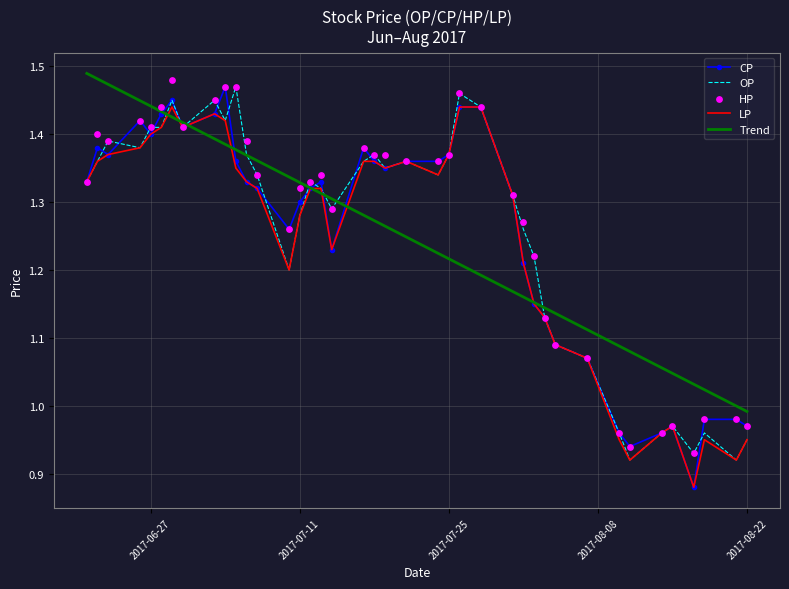

Which series reaches the minimum Y coordinate?

CP